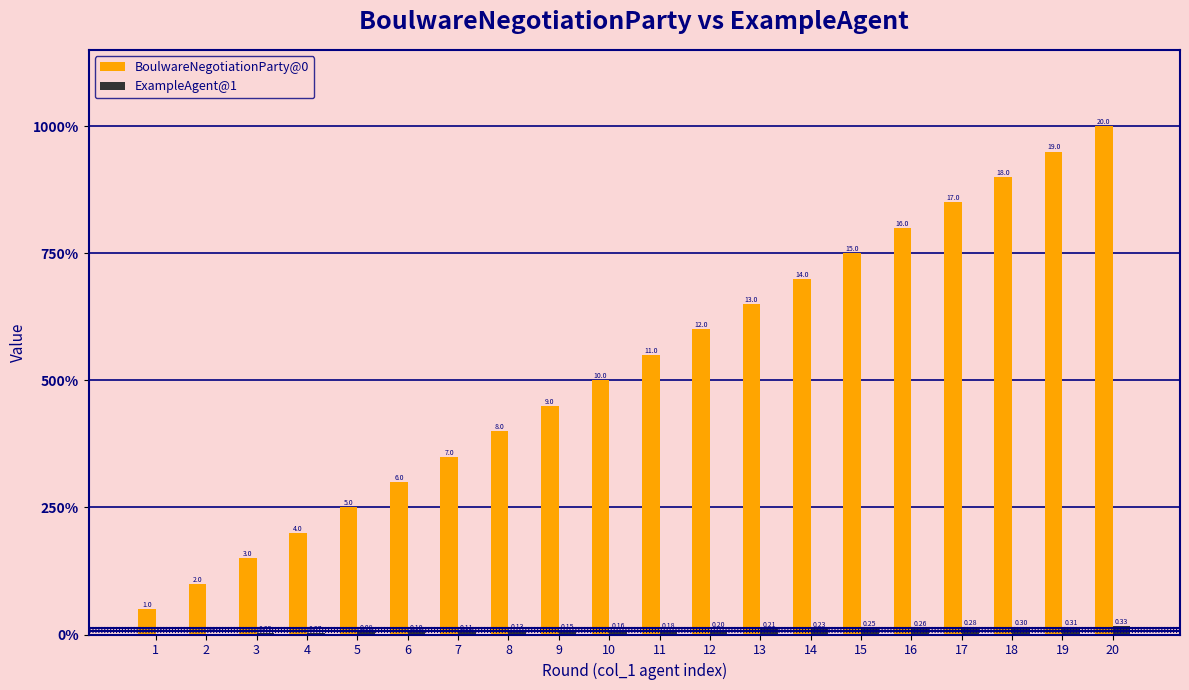

Where does the BoulwareNegotiationParty@0 series first go above 11?

12